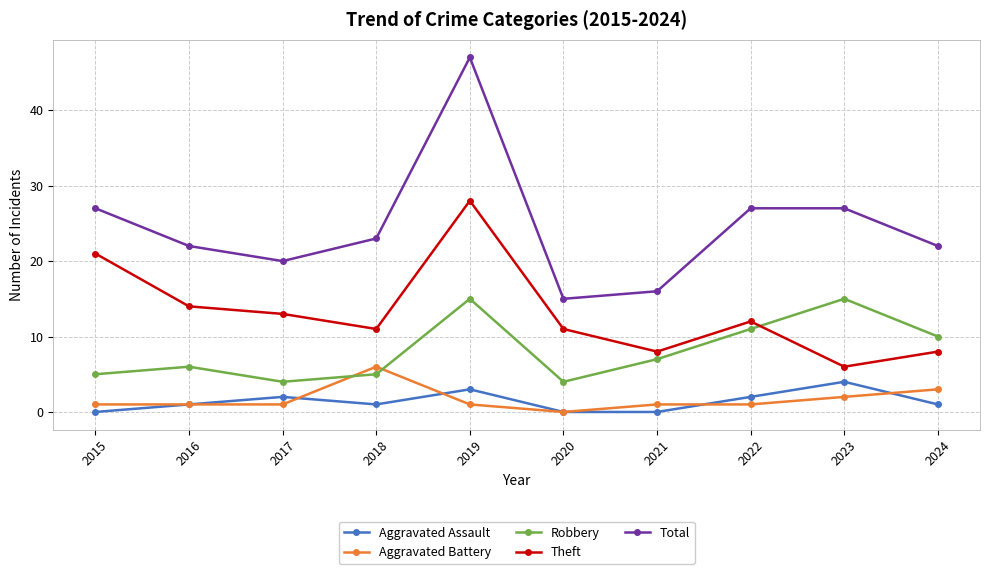

At which label is Robbery closest to 9?

2024